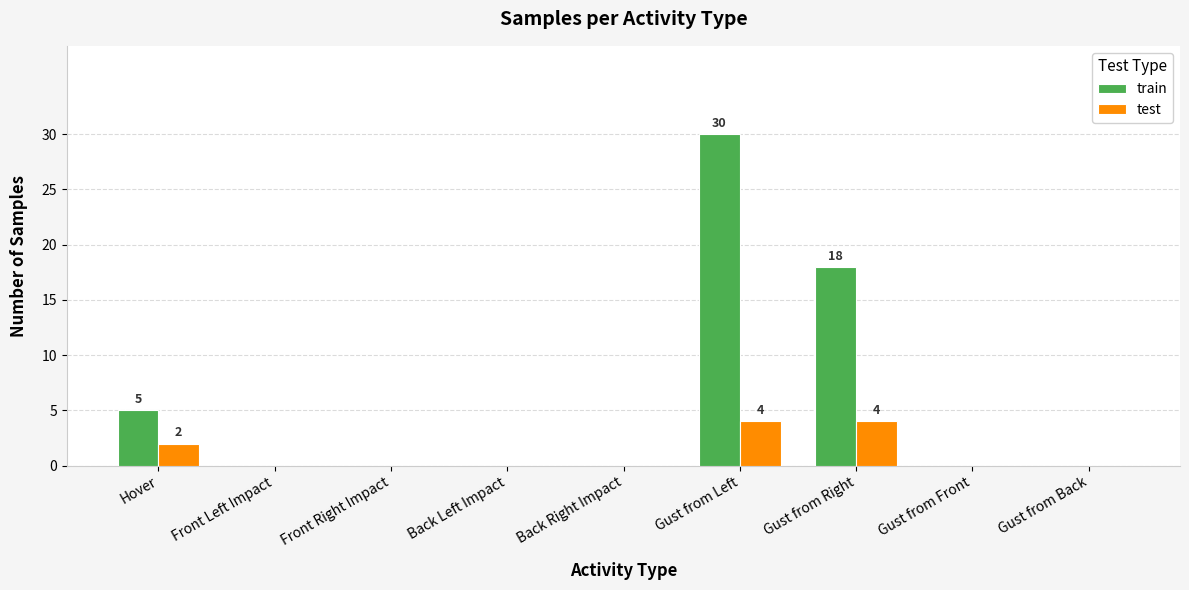

The test series shows 0 at Back Right Impact. True or false?

True